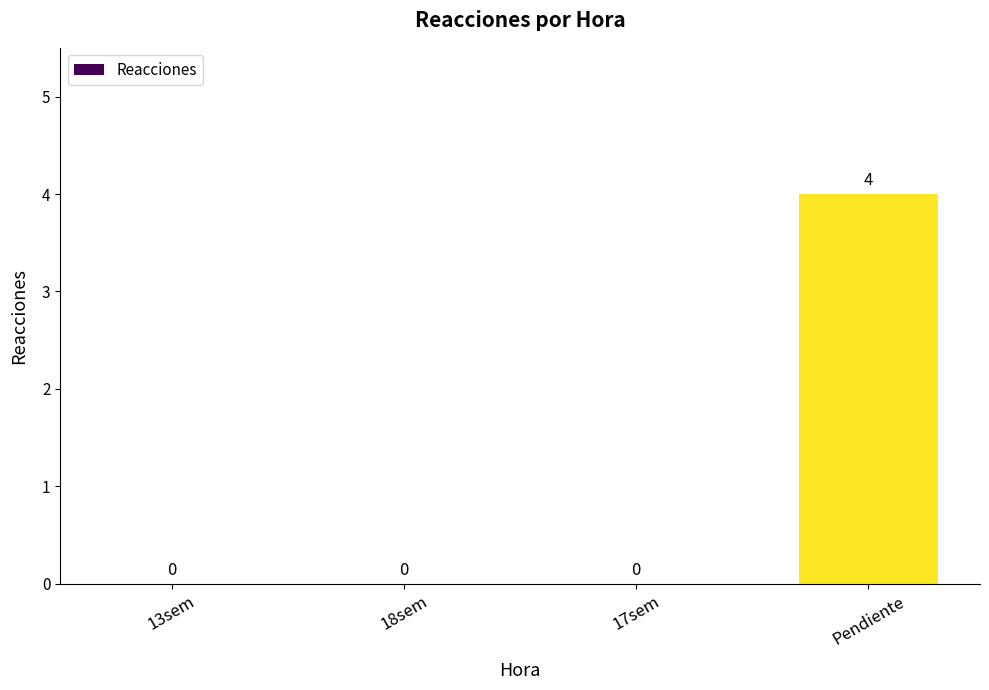

What is the change in value from 13sem to Pendiente?

+4